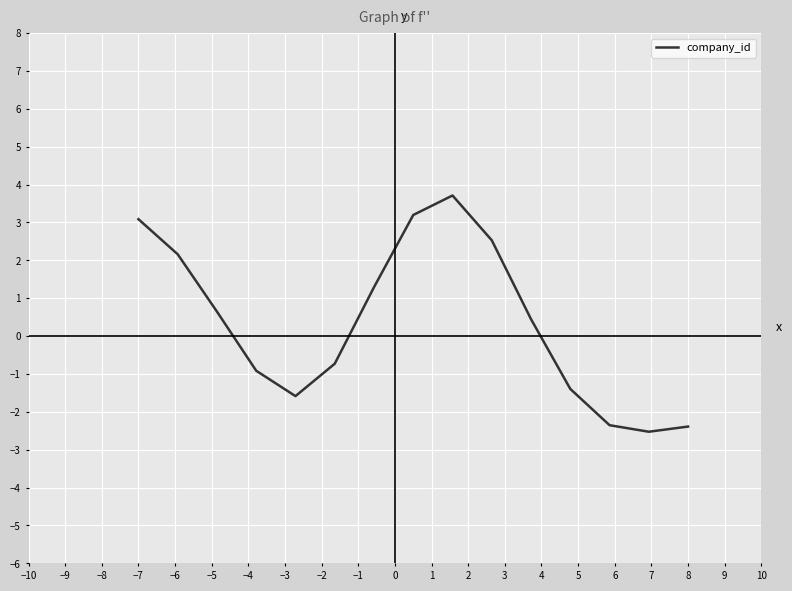

Reading left to right, list all the values displayed in this chart.

3.1	2.2	0.6	-0.9	-1.6	-0.7	1.3	3.2	3.7	2.5	0.4	-1.4	-2.4	-2.5	-2.4